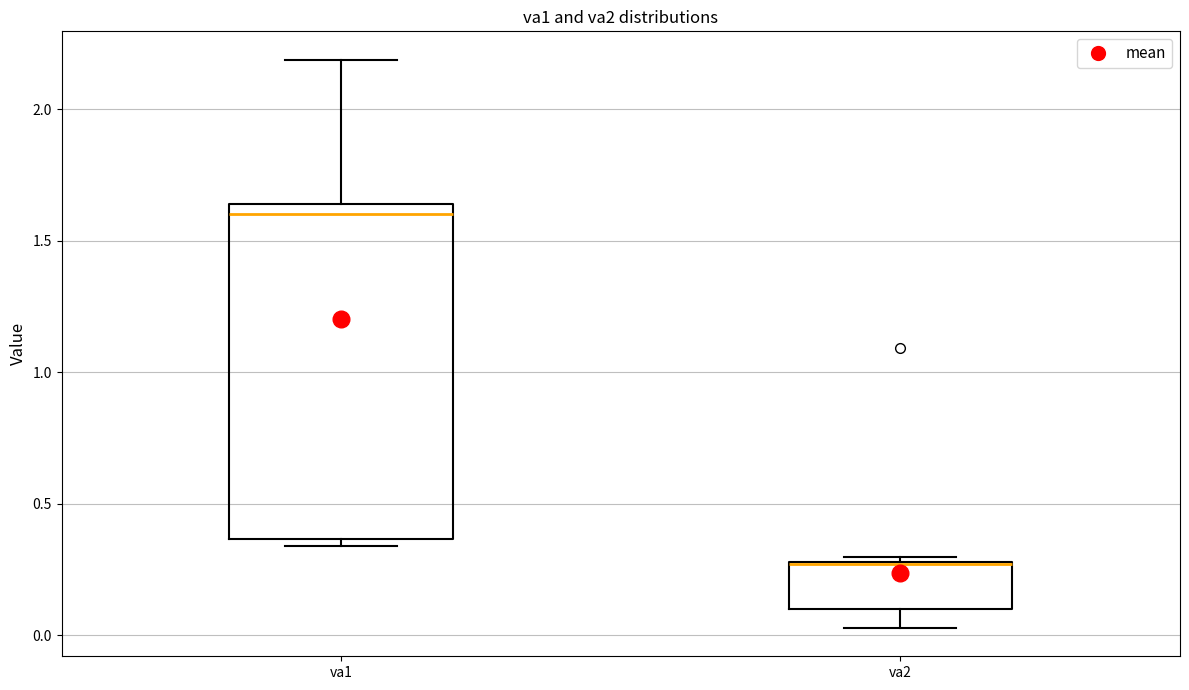

Where is the upper edge of the box for va1 on the y-axis? The values are not printed on the chart, so give them approximately, as read against the axis.

1.65